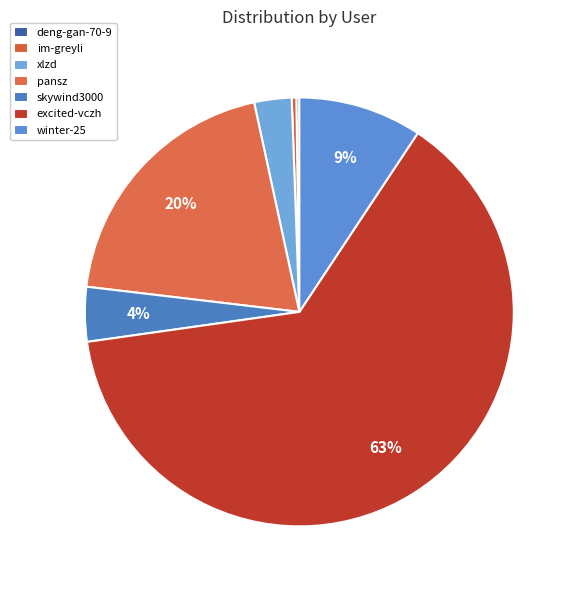

Count the number of slices in the pie.

7